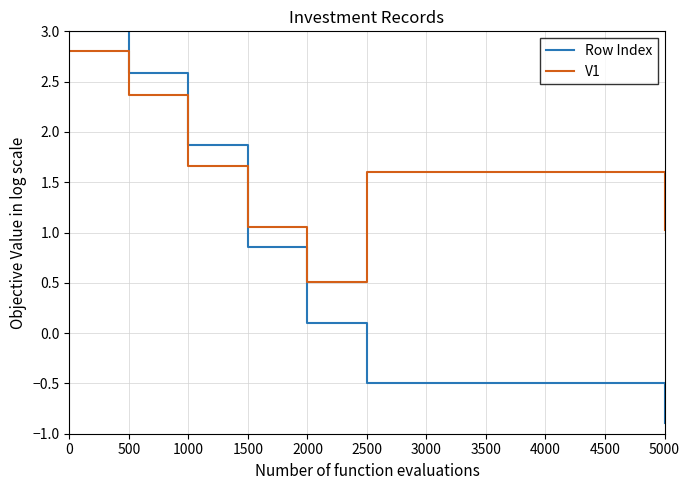

The value of V1 at 2500 is 1.6. True or false?

True